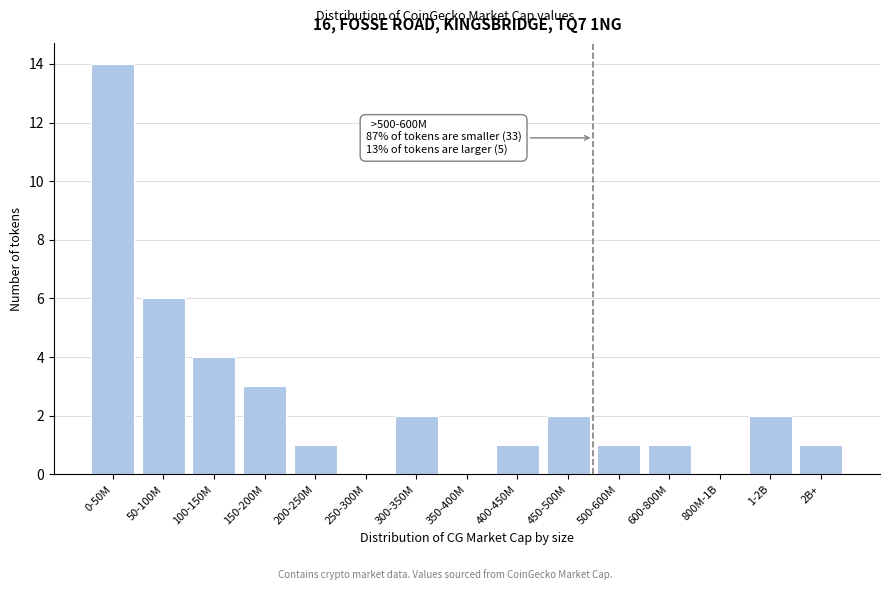

Reading left to right, extract all data points from this chart.

0-50M=14	50-100M=6	100-150M=4	150-200M=3	200-250M=1	250-300M=0	300-350M=2	350-400M=0	400-450M=1	450-500M=2	500-600M=1	600-800M=1	800M-1B=0	1-2B=2	2B+=1